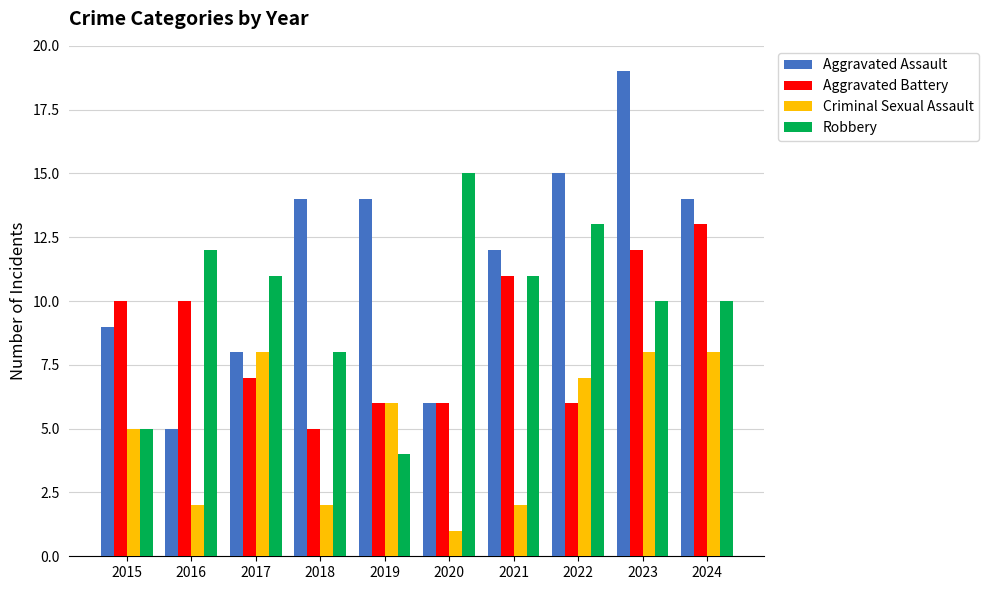

What is the average value of the Robbery series?

10